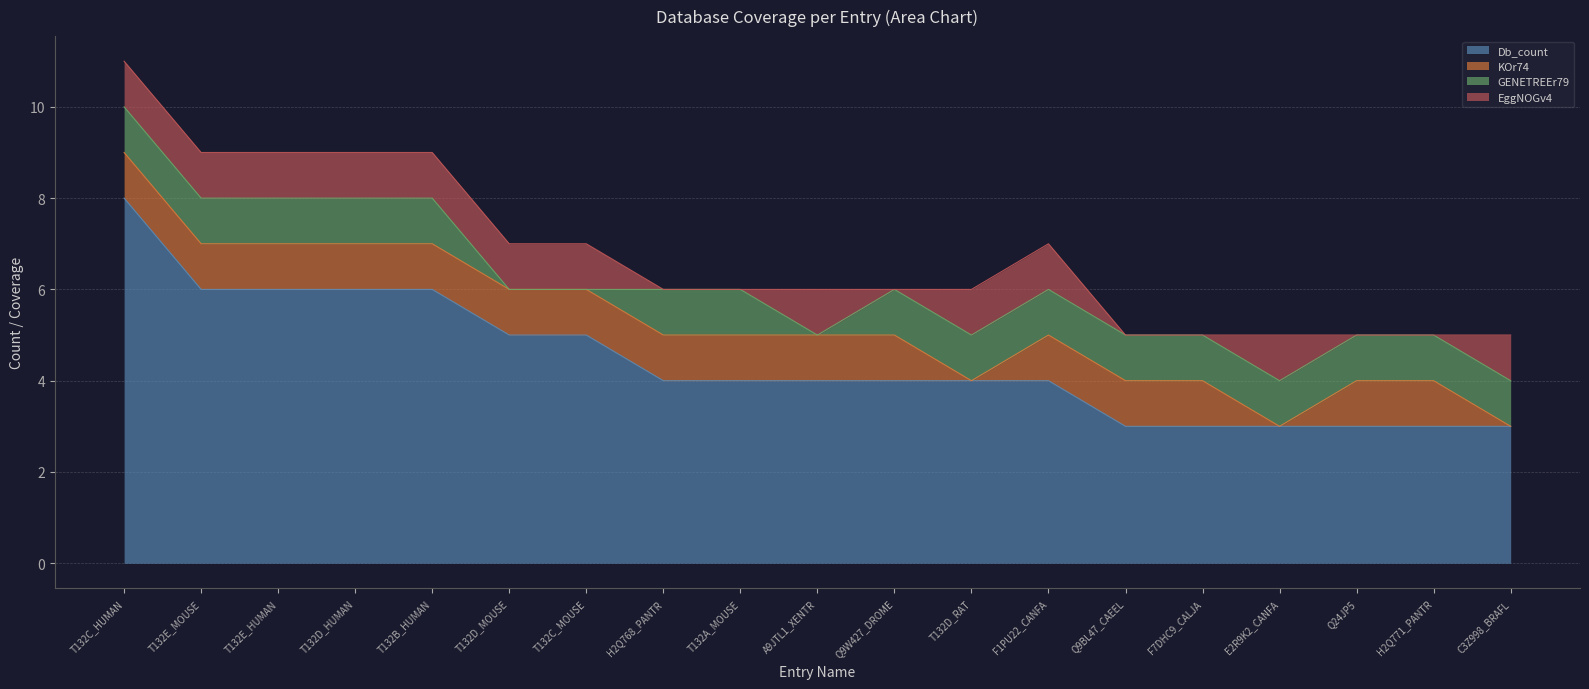

Where do EggNOGv4 and KOr74 first cross each other?

Q9W427_DROME and T132D_RAT